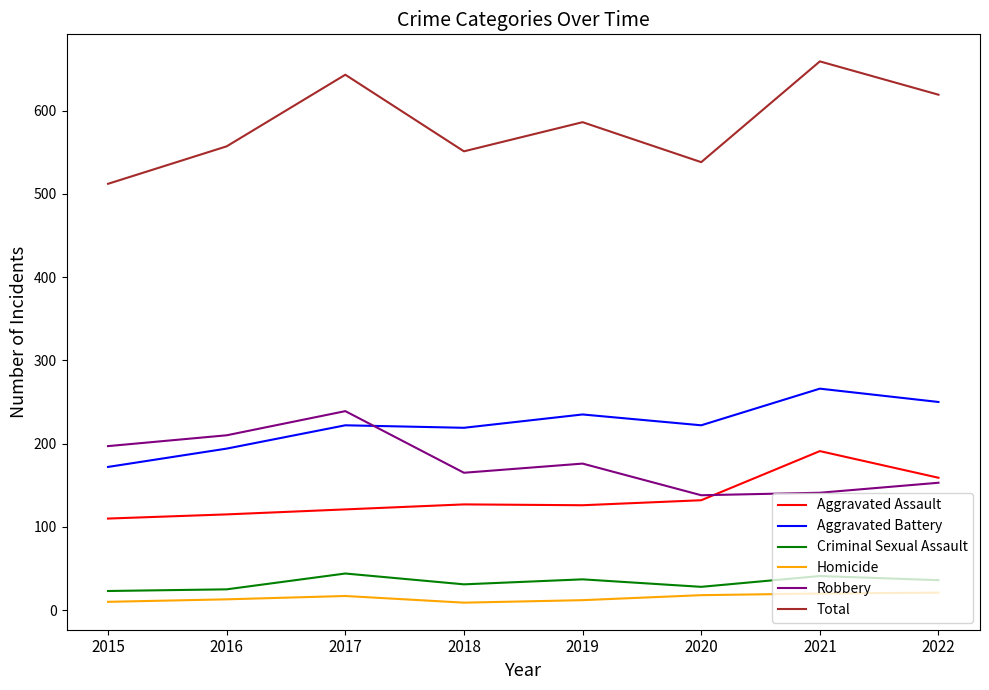

True or false: Robbery and Homicide intersect in this chart.

False